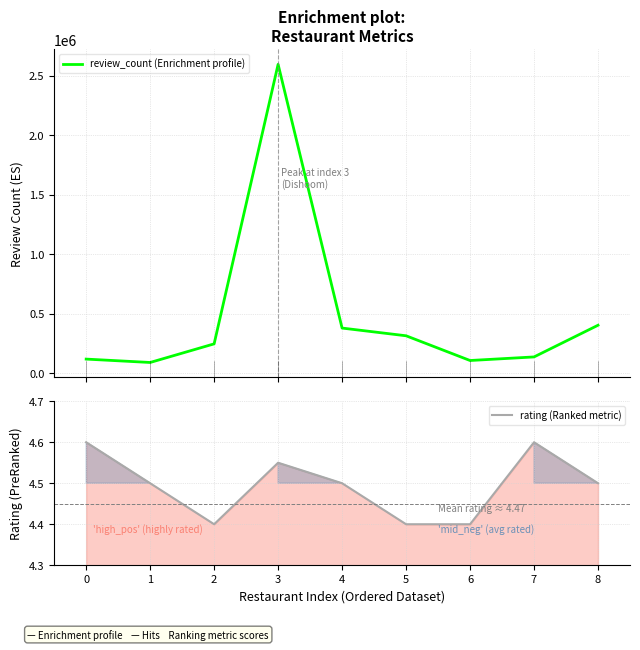

Which series changed the most between 0 and 7?

review_count (Enrichment profile)